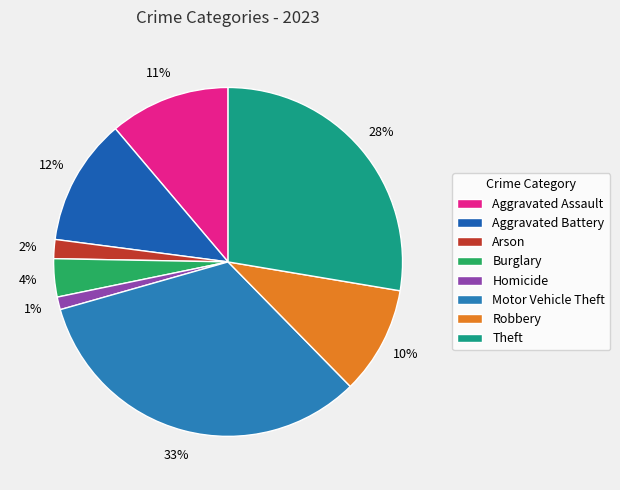

What percentage is the Motor Vehicle Theft slice, to the nearest percent?

33%